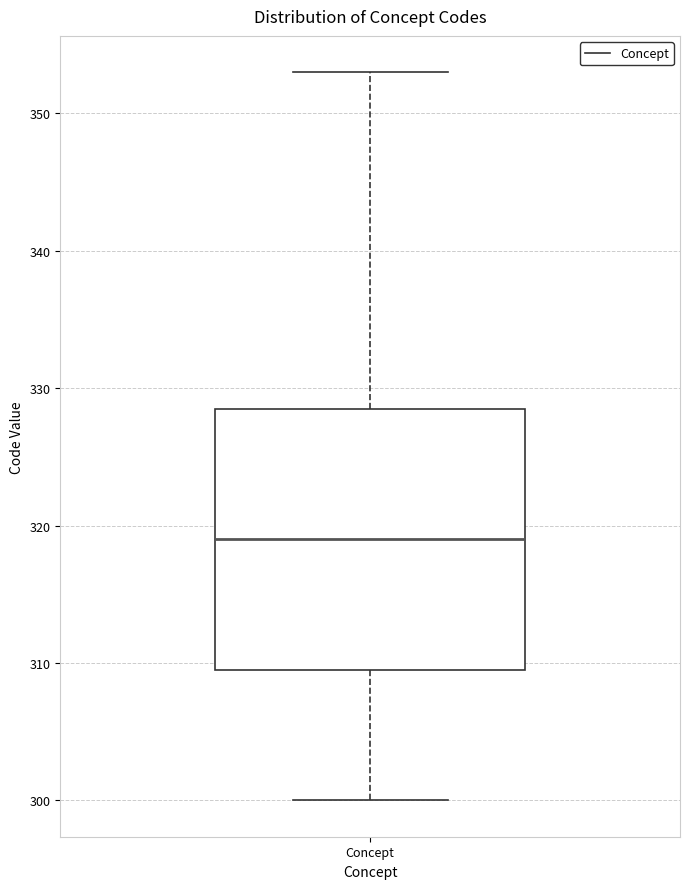

Transcribe this box plot: give where the median line is, the range the box spans, and where the two whiskers end, as read against the y-axis. The values are not printed on the chart, so give them approximately, as read against the axis.

median 319, box 310 to 329, whiskers 300 to 353